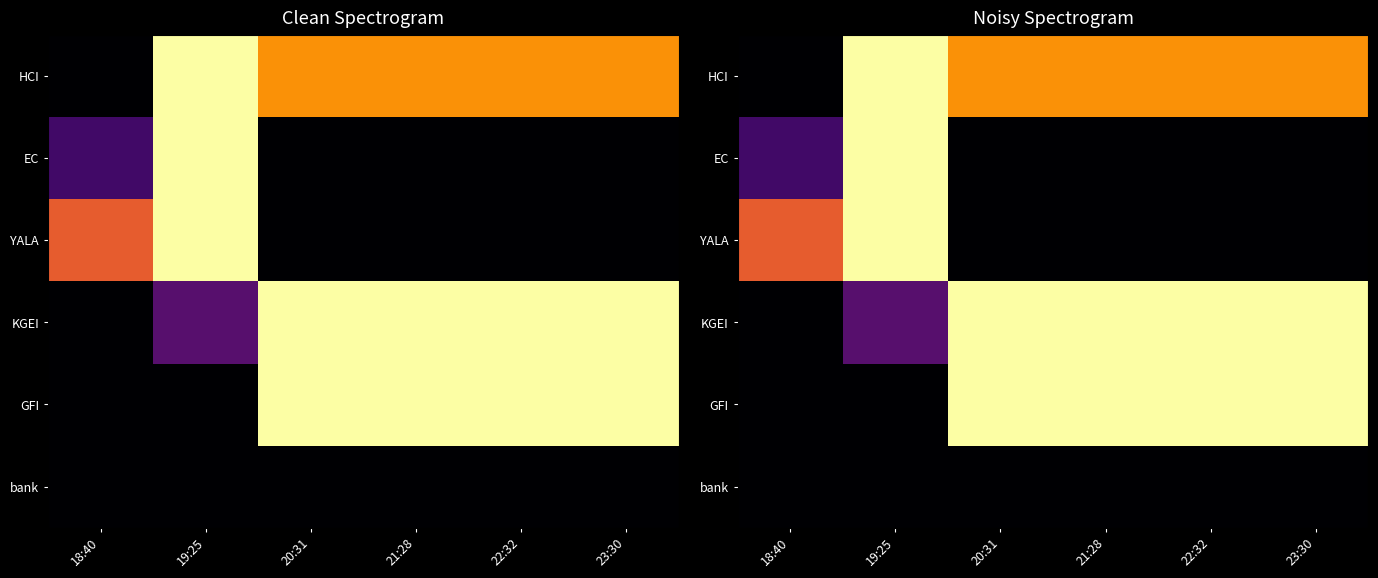

Which series has the largest total across all categories?

KGEI